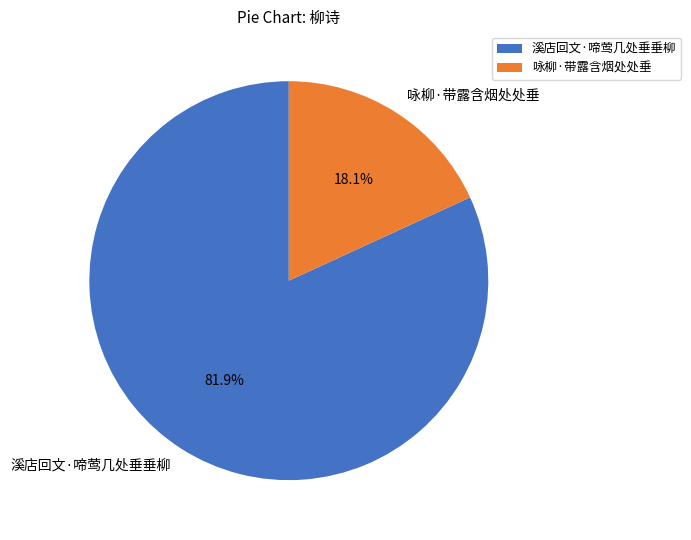

Do 溪店回文·啼莺几处垂垂柳 and 咏柳·带露含烟处处垂 together represent more than half of the pie?

Yes